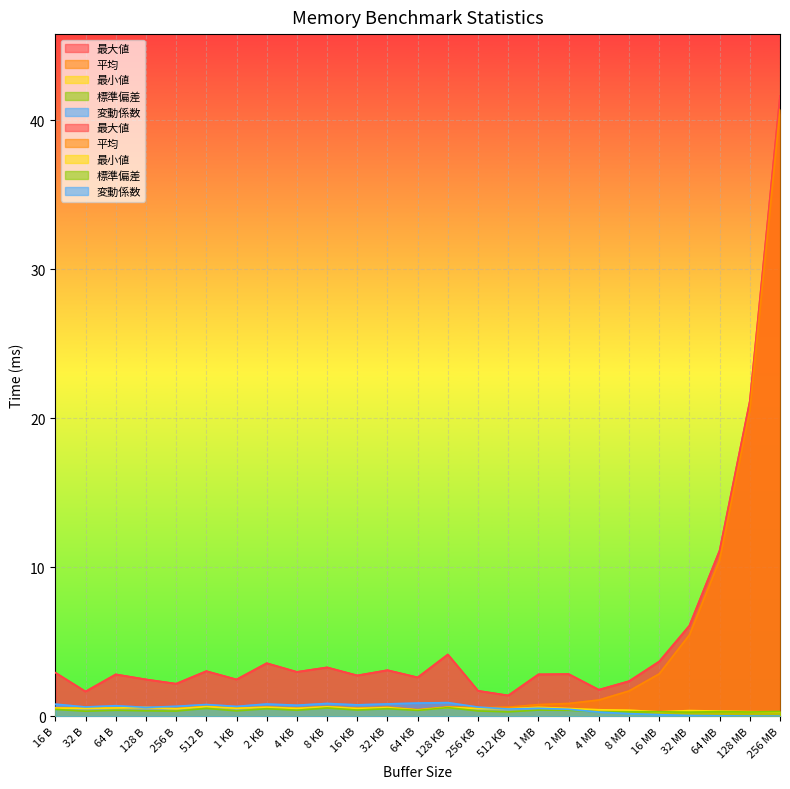

At how many categories does at least one series exceed 40?

1